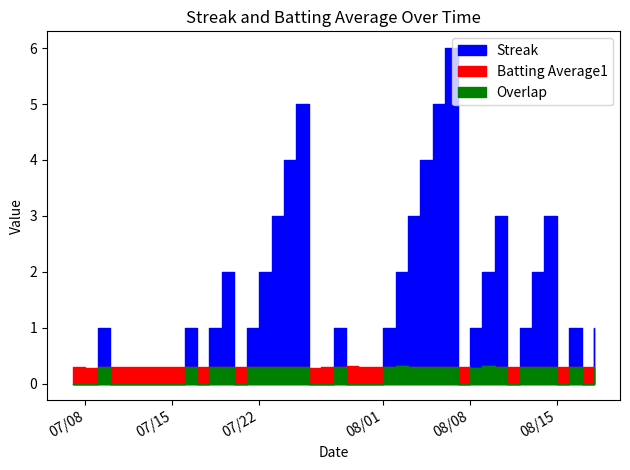

Is it true that Batting Average1 equals 0.1 at 2010-08-17?

False